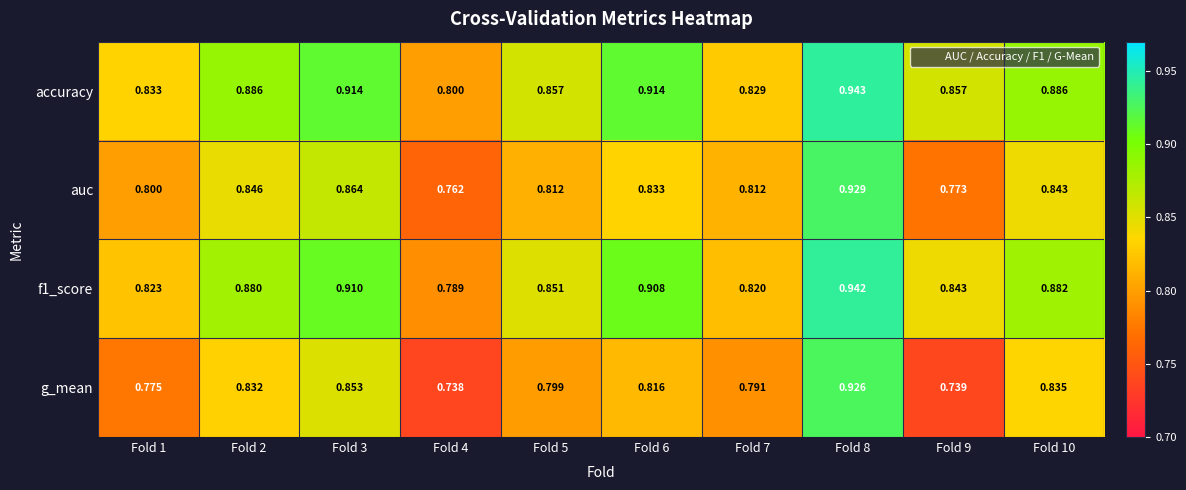

Which series has the largest total across all categories?

accuracy